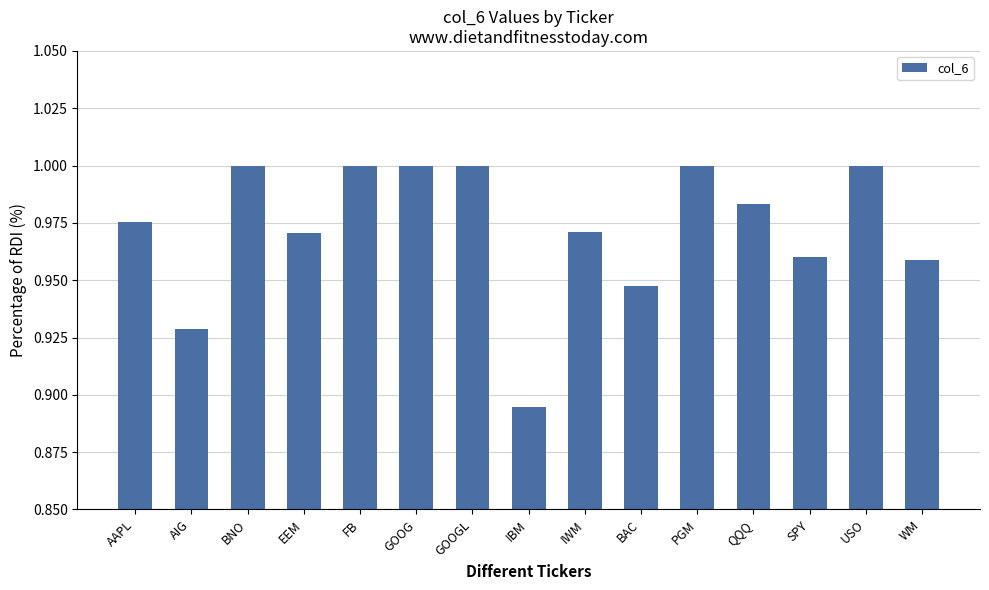

What is the sum of the values at BNO and GOOG?

2.0